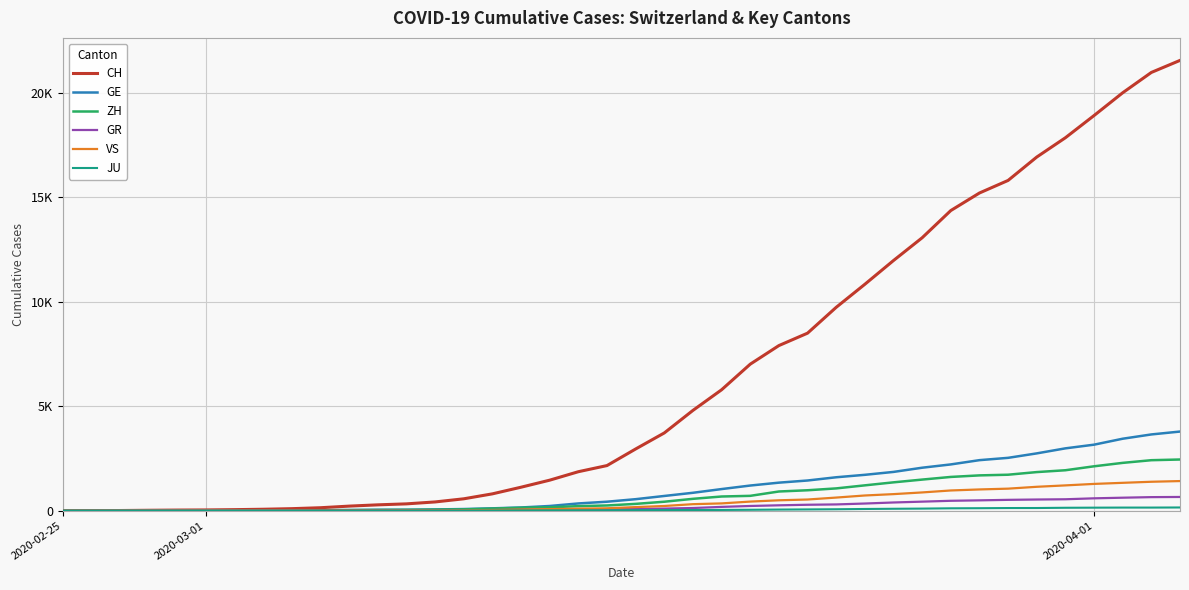

True or false: JU and GE intersect in this chart.

False